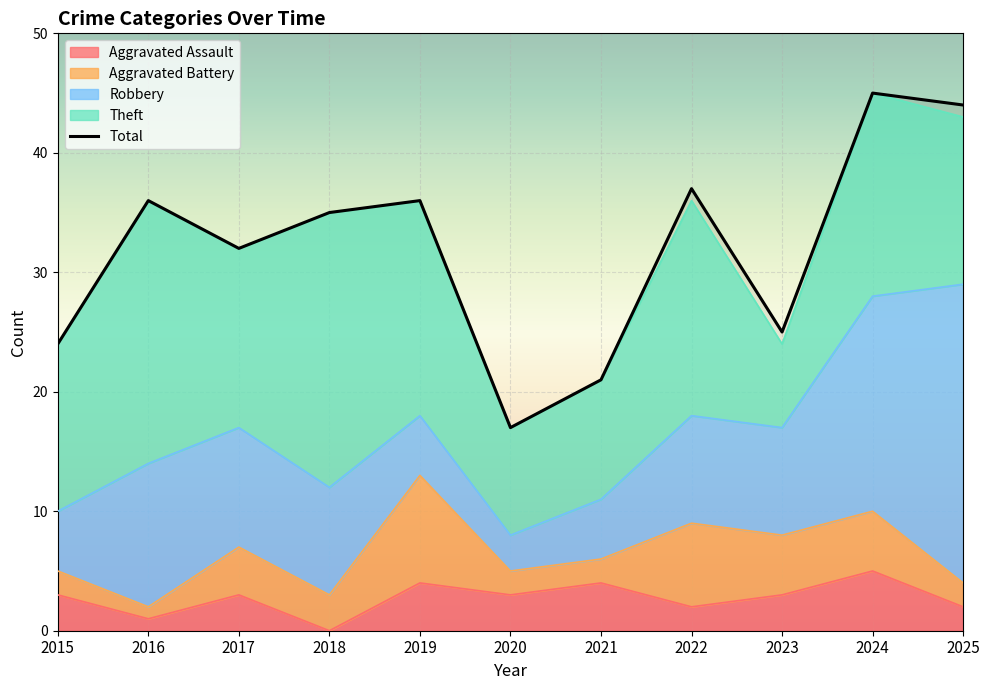

True or false: Aggravated Assault and Total intersect in this chart.

False